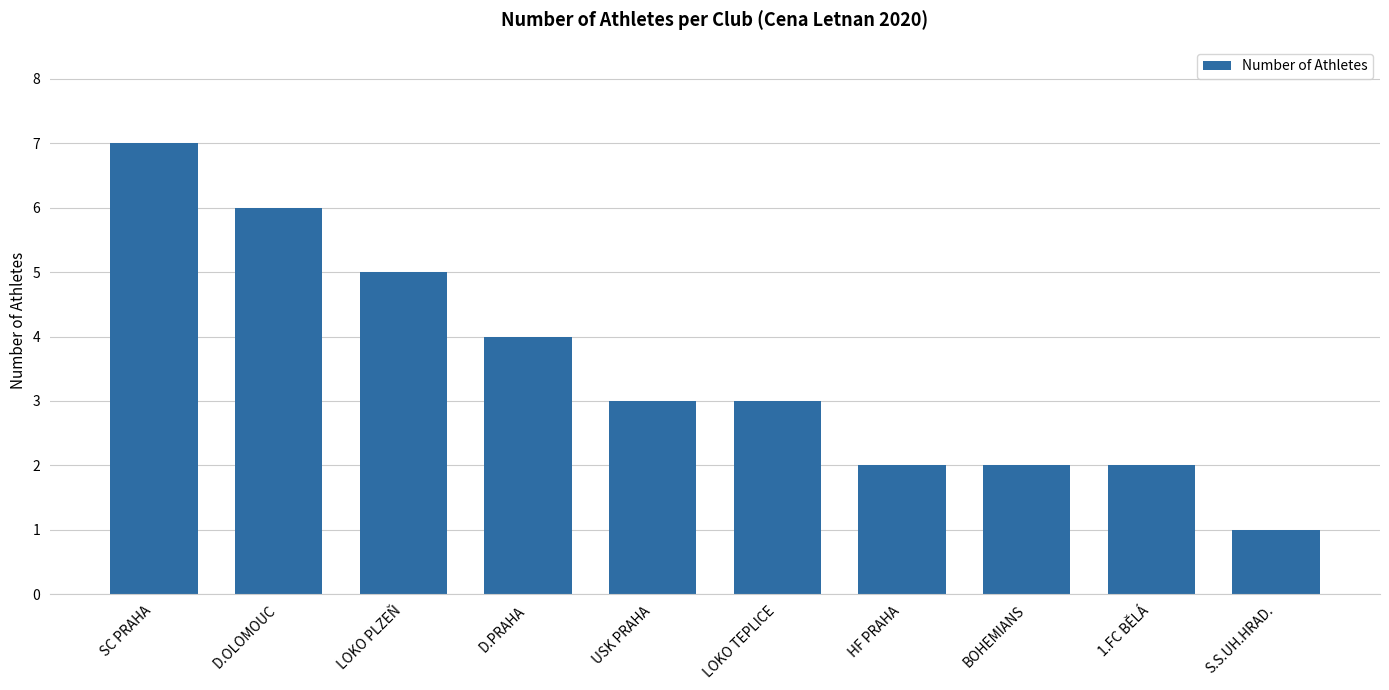

Reading left to right, what are all the values shown in this chart?

SC PRAHA=7	D.OLOMOUC=6	LOKO PLZEŇ=5	D.PRAHA=4	USK PRAHA=3	LOKO TEPLICE=3	HF PRAHA=2	BOHEMIANS=2	1.FC BĚLÁ=2	S.S.UH.HRAD.=1